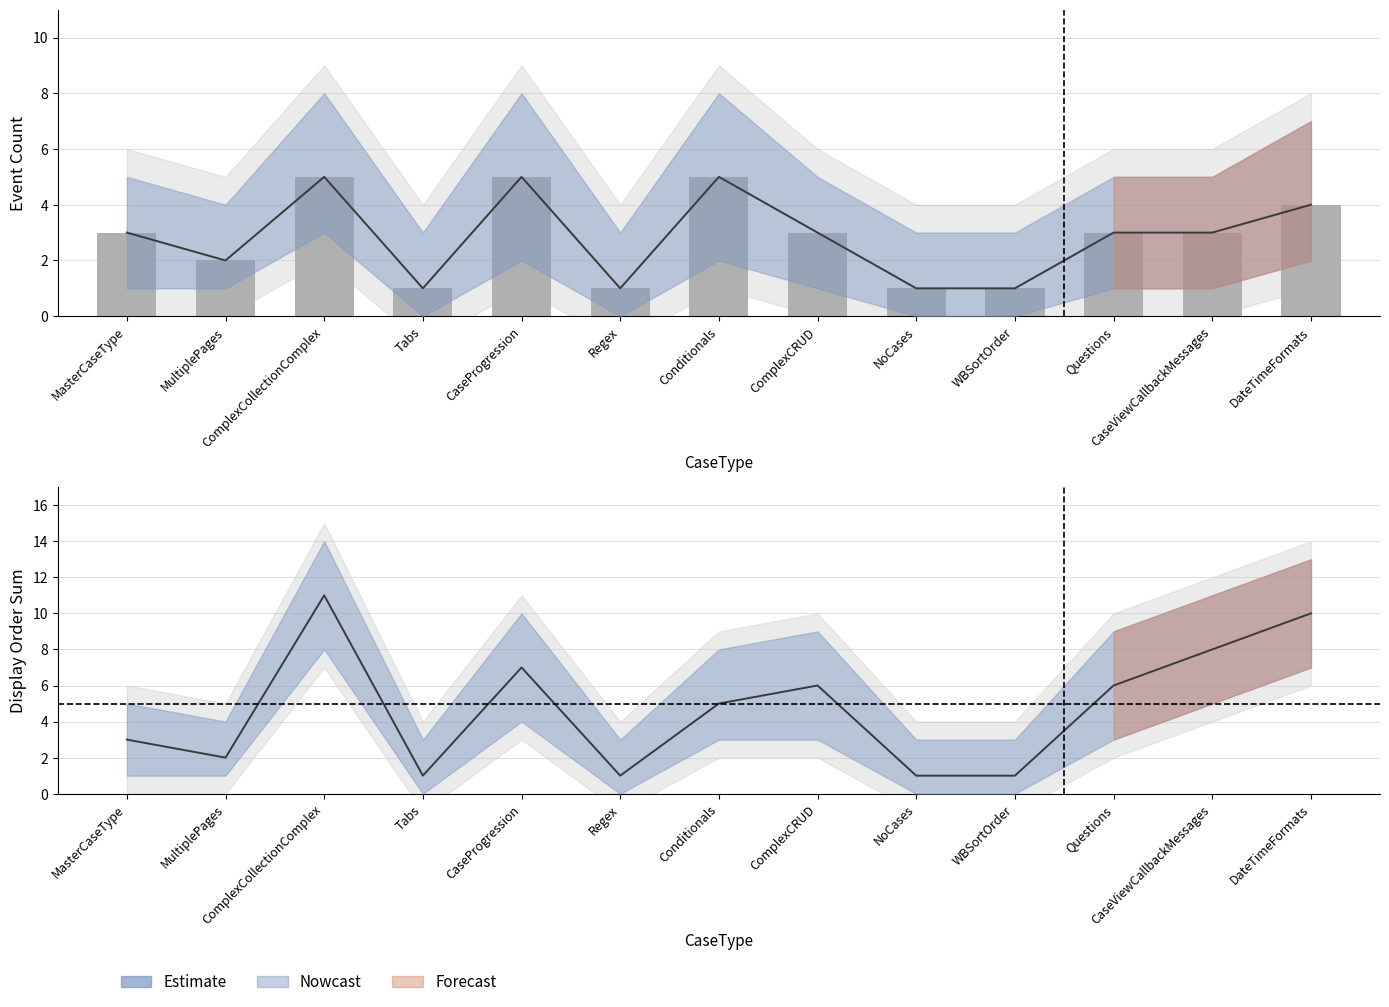

What is the maximum value shown in the chart?

11